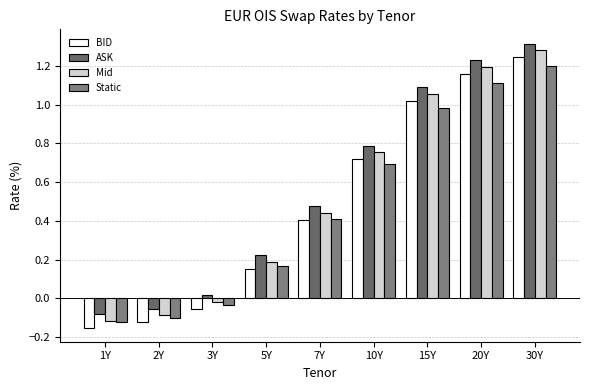

Which series has the widest spread of values?

ASK